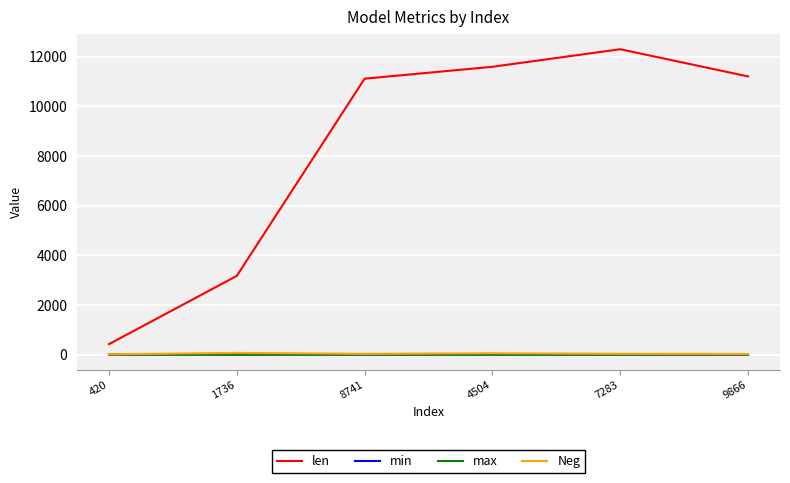

How many min values are between 0 and 1?

6